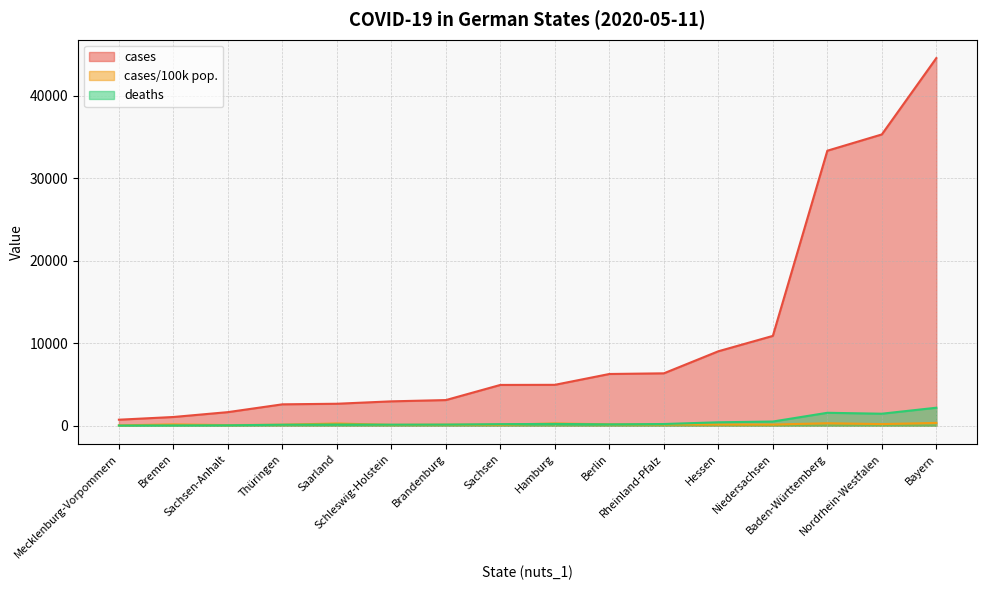

At which category is the sum across all series the highest?

Bayern